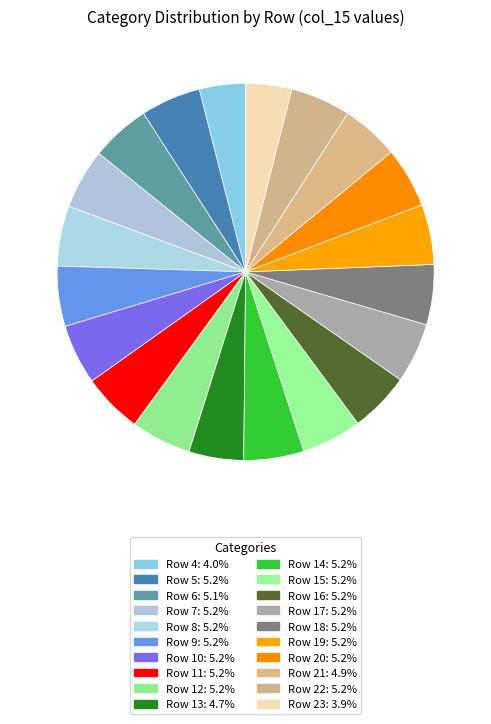

How many slices are in this pie chart?

20